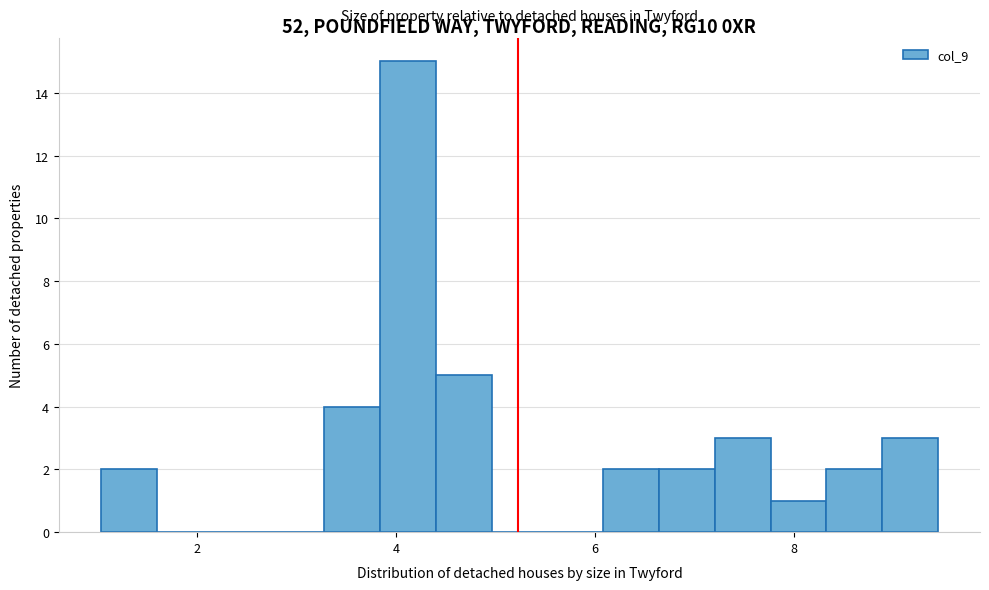

Around what value on the x-axis is the tallest bar? Give the approximate position of its centre, as read against the axis.

4.2